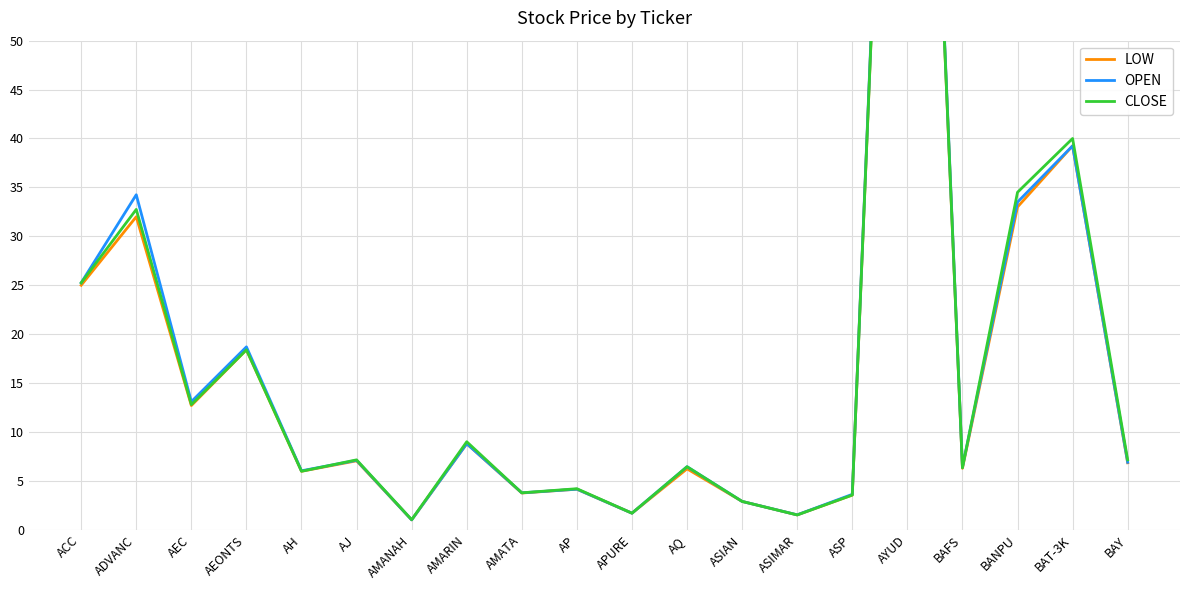

Which has a higher value, ASP or BAY?

BAY